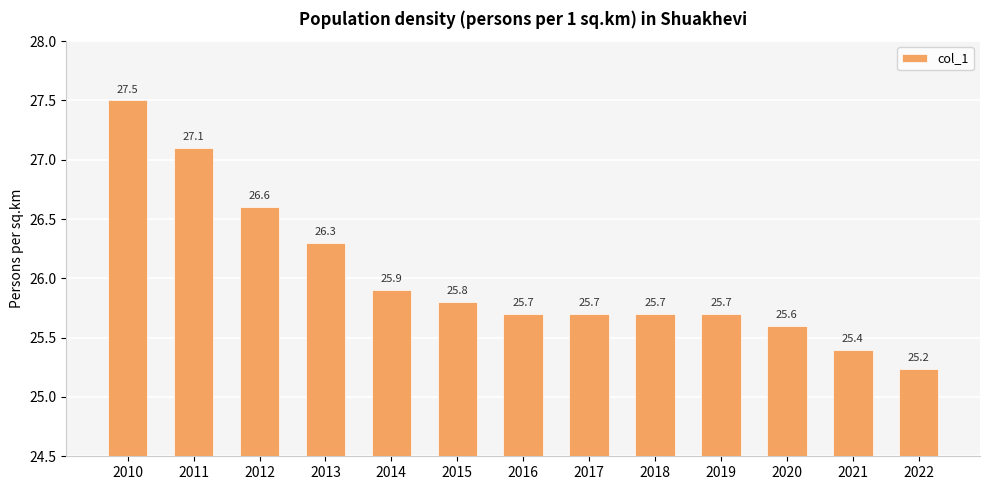

What is the average value?

26.0